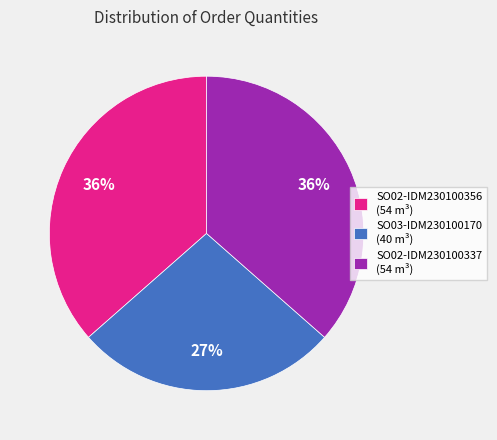

What is the smallest slice in the pie chart?

SO03-IDM230100170